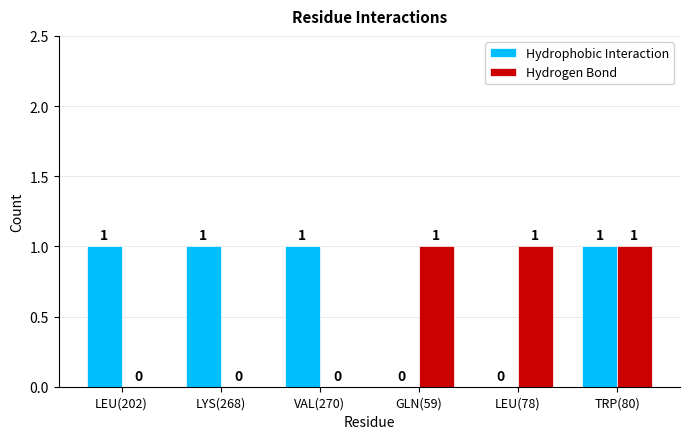

Reading left to right, extract all data points from this chart.

Hydrophobic Interaction: 1	1	1	0	0	1
Hydrogen Bond: 0	0	0	1	1	1